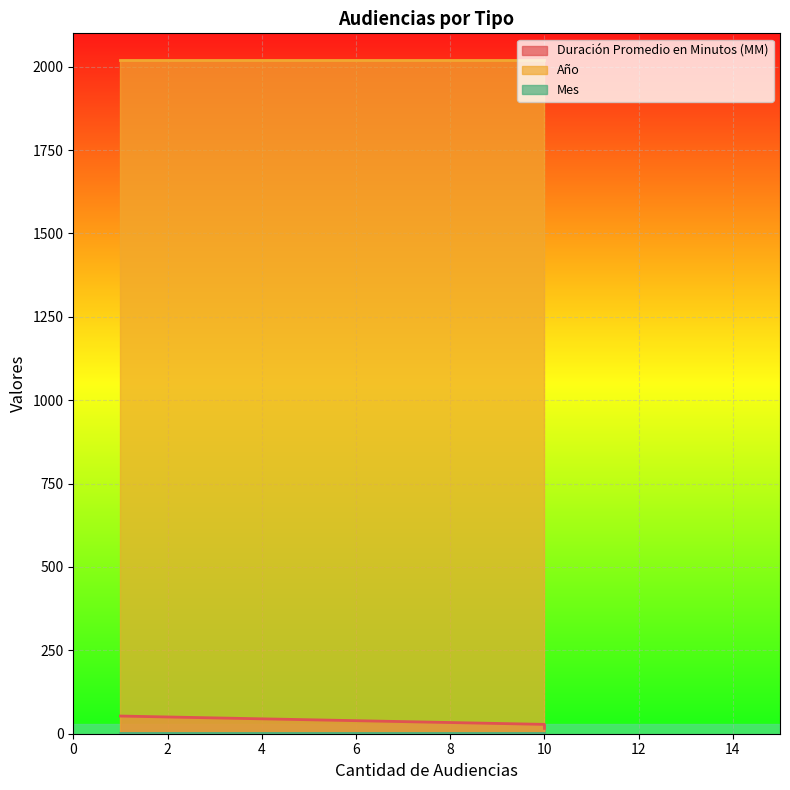

Rank the series at Citación A Audiencia from lowest to highest value.

Mes, Duración Promedio en Minutos (MM), Año